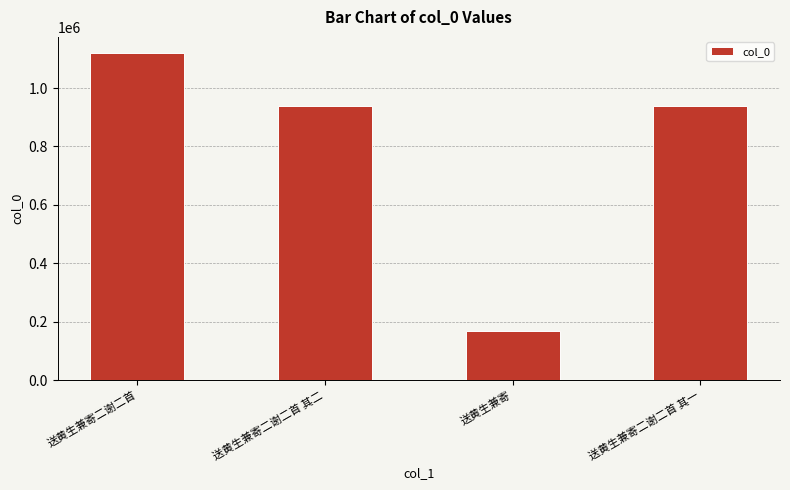

What is the difference between the maximum and minimum values?

950091